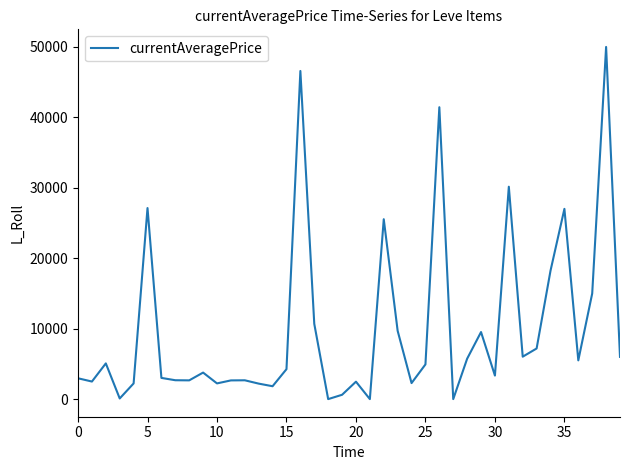

What is the maximum value shown in the chart?

49998.0